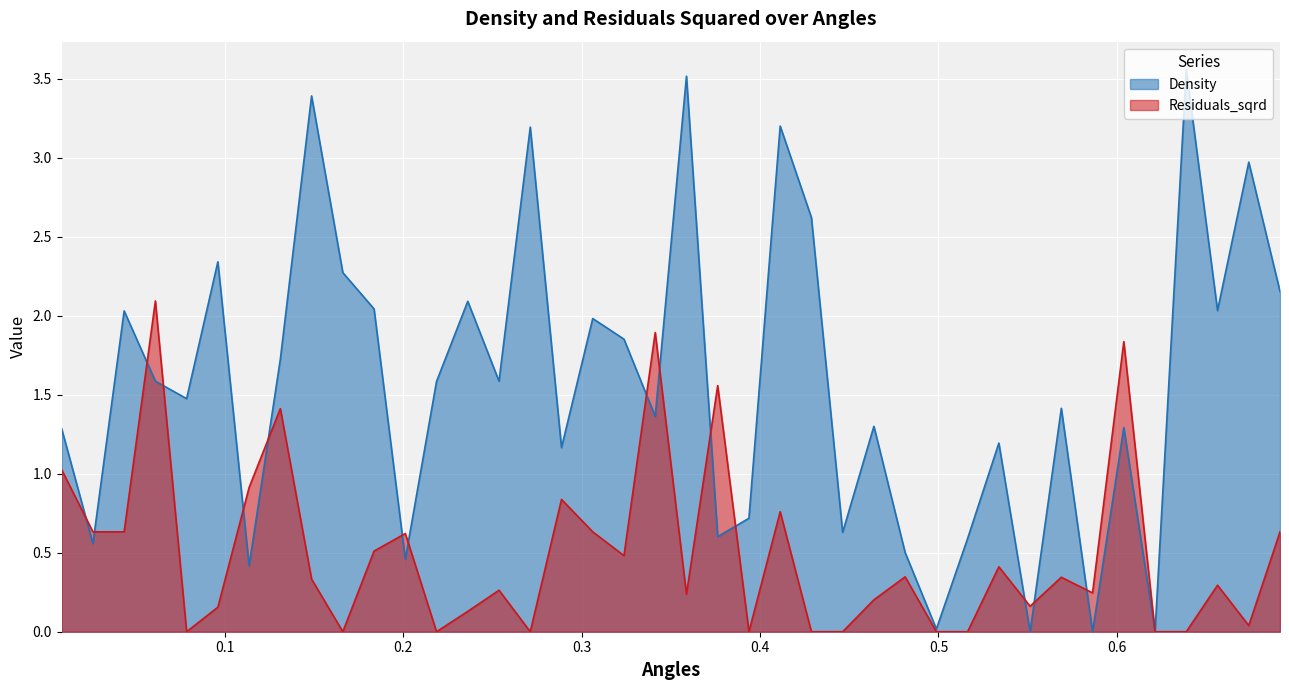

Rank the series by their average value, from lowest to highest.

Residuals_sqrd, Density